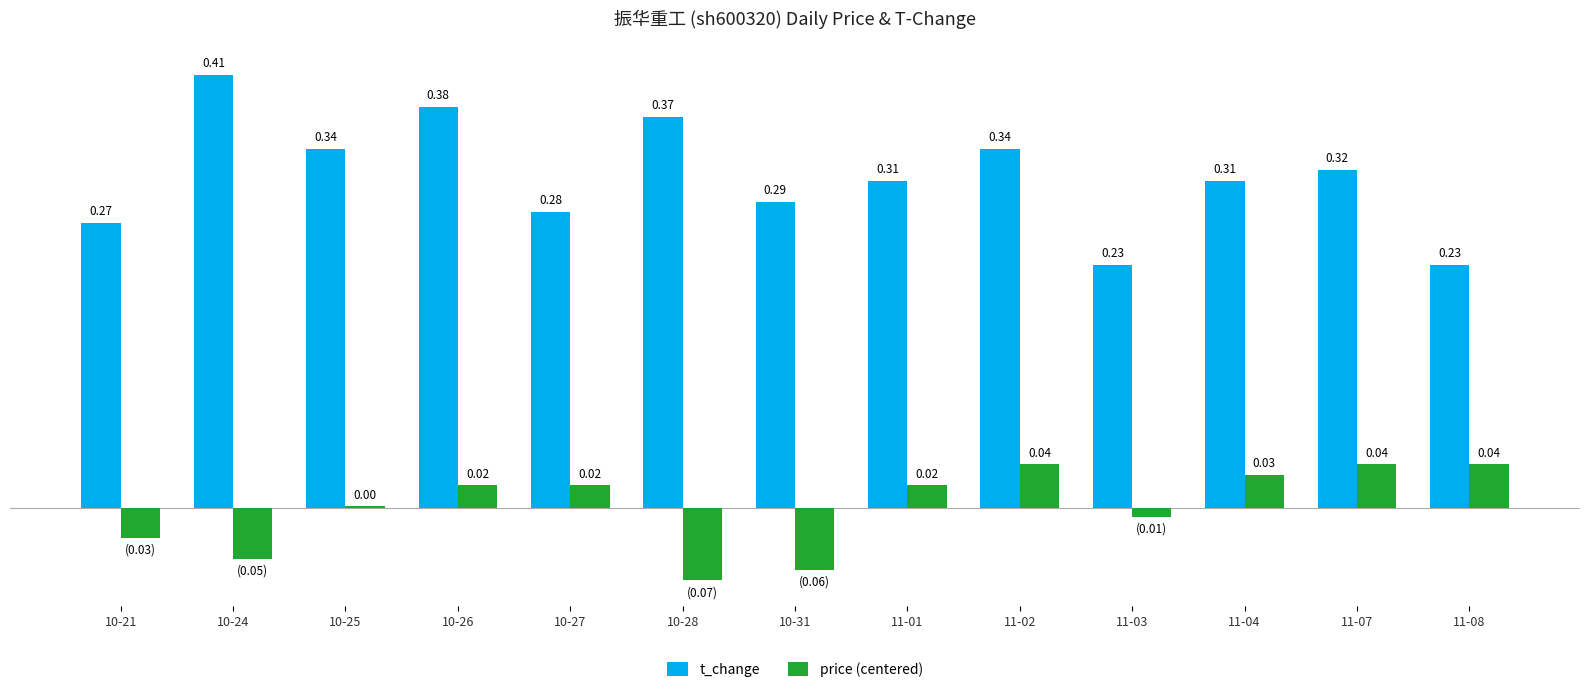

Which series has the largest total across all categories?

t_change